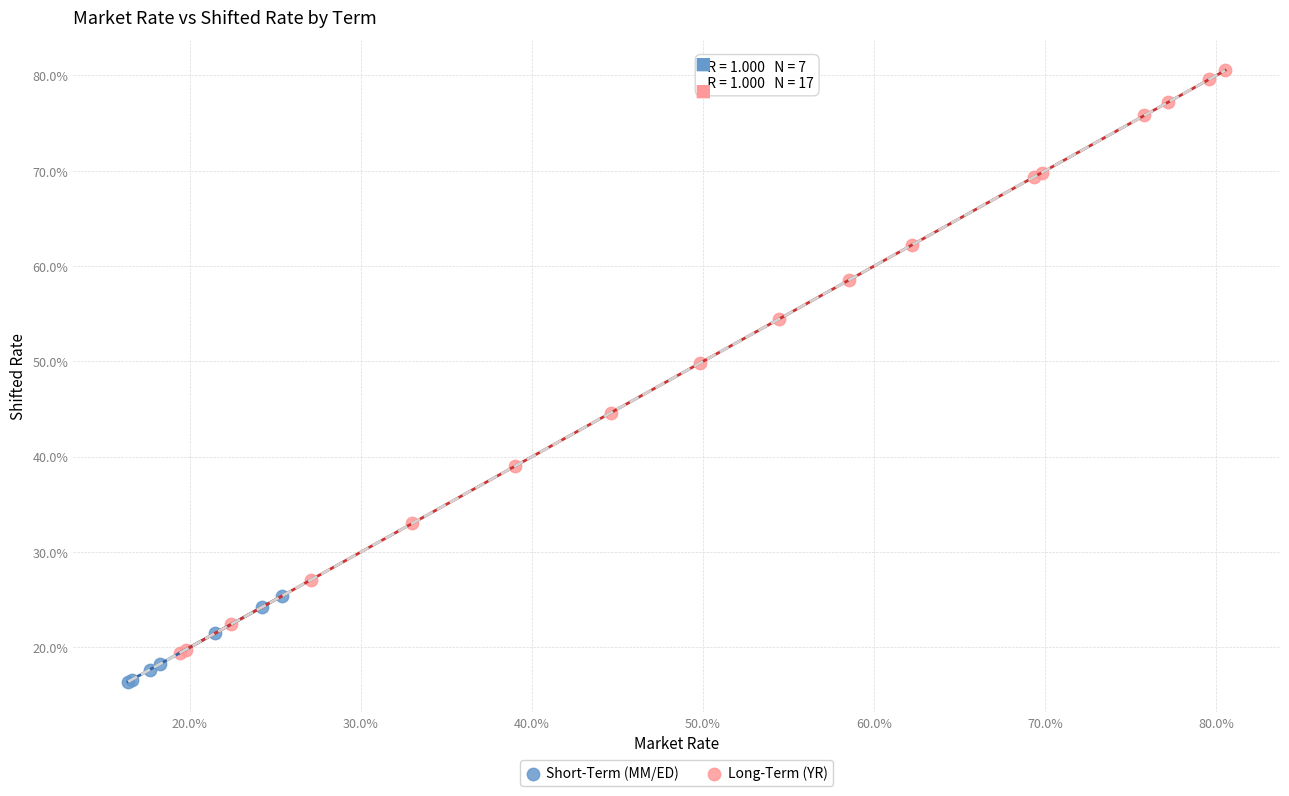

Which series reaches the minimum Y coordinate?

Short-Term (MM/ED)